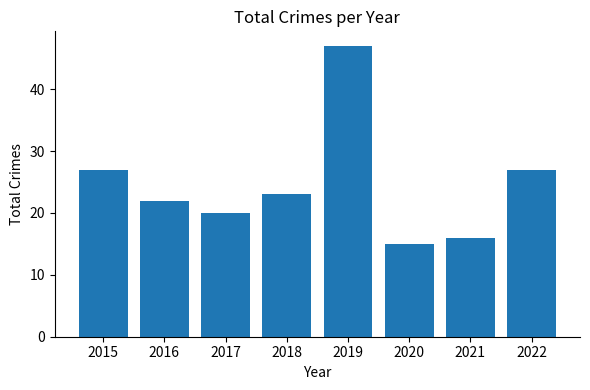

What value does the data have at 2021?

16